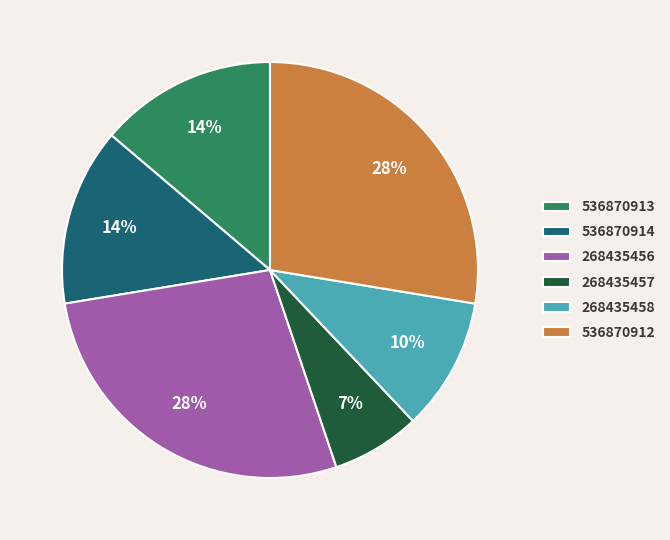

Which has a higher value, 268435458 or 536870914?

536870914